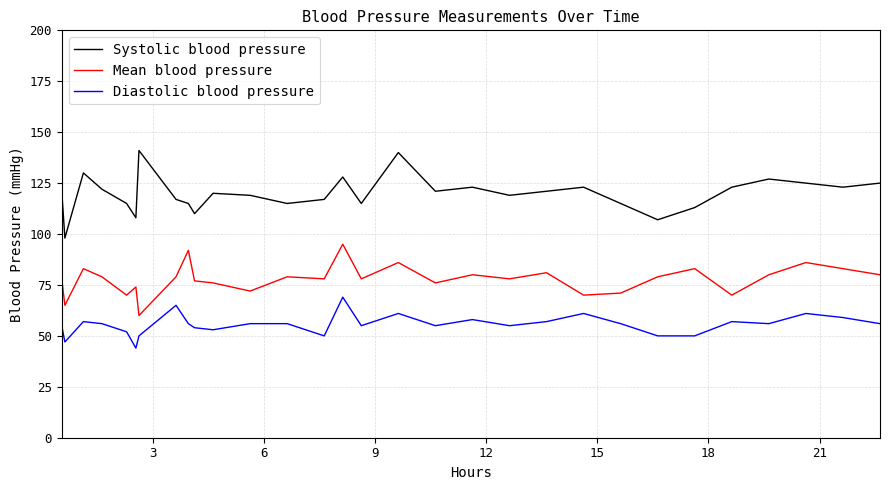

True or false: Systolic blood pressure and Diastolic blood pressure cross at least once.

False